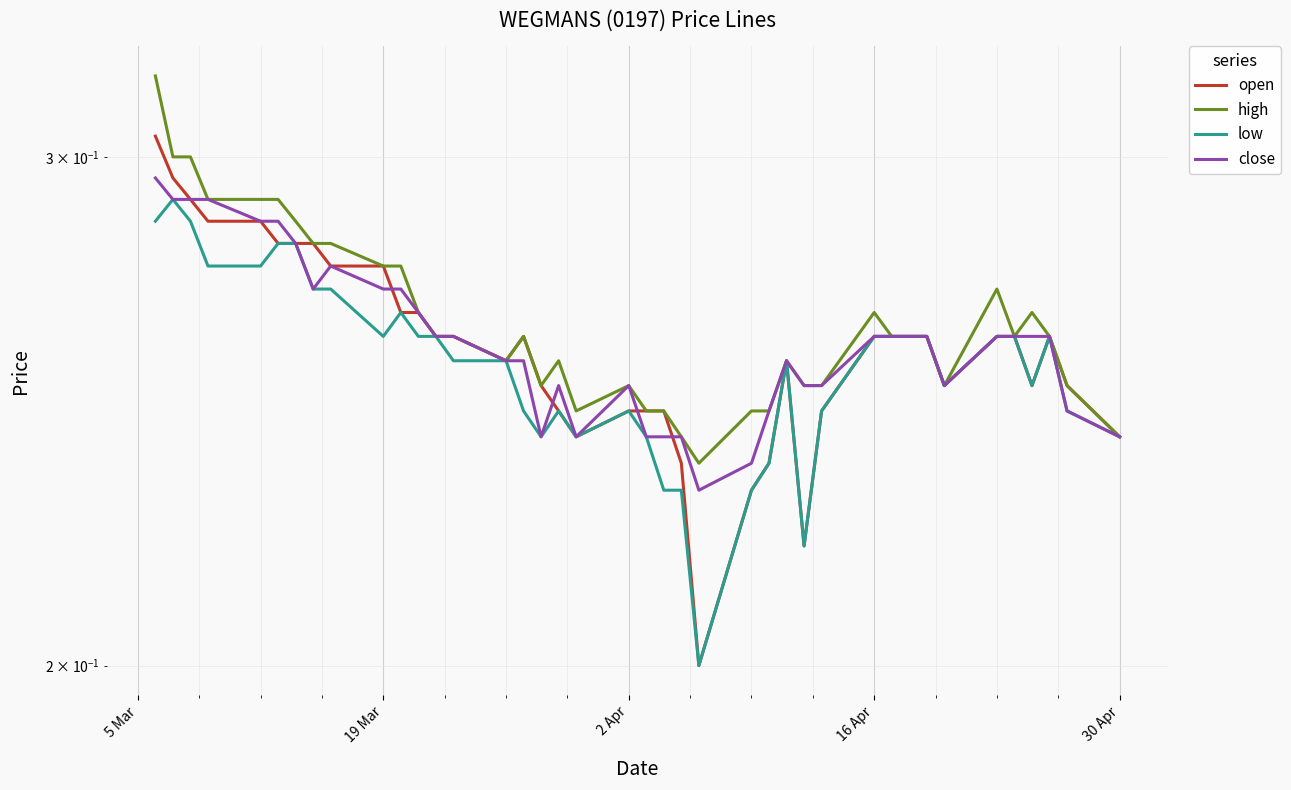

True or false: low and open intersect in this chart.

False